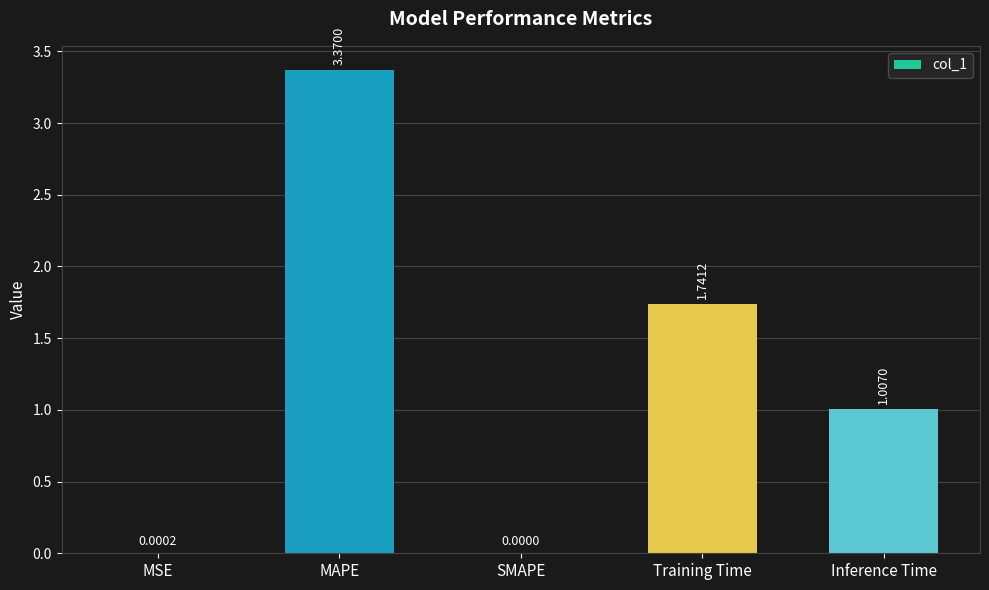

Does the chart contain stacked bars?

No